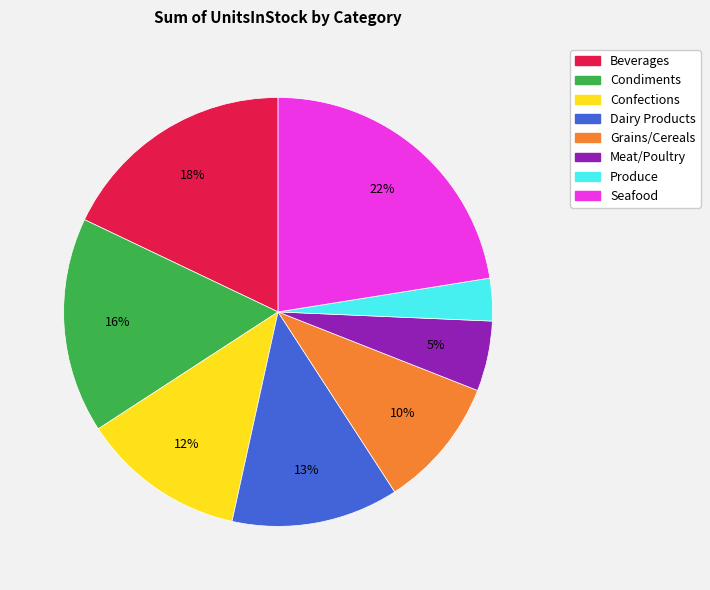

How many segments does this pie chart have?

8